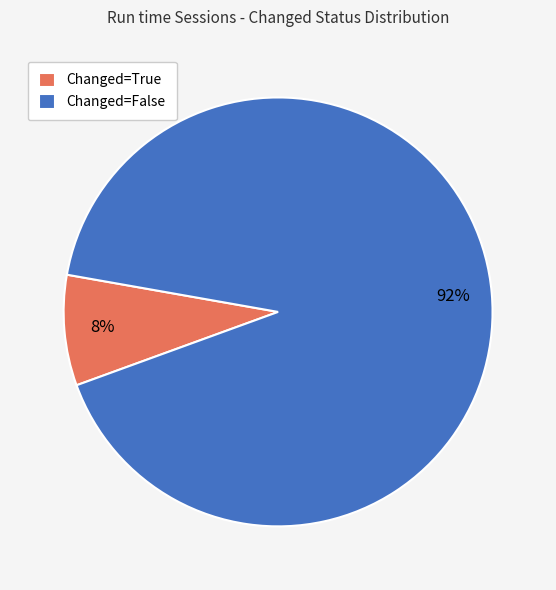

Does any single category account for the majority?

Yes